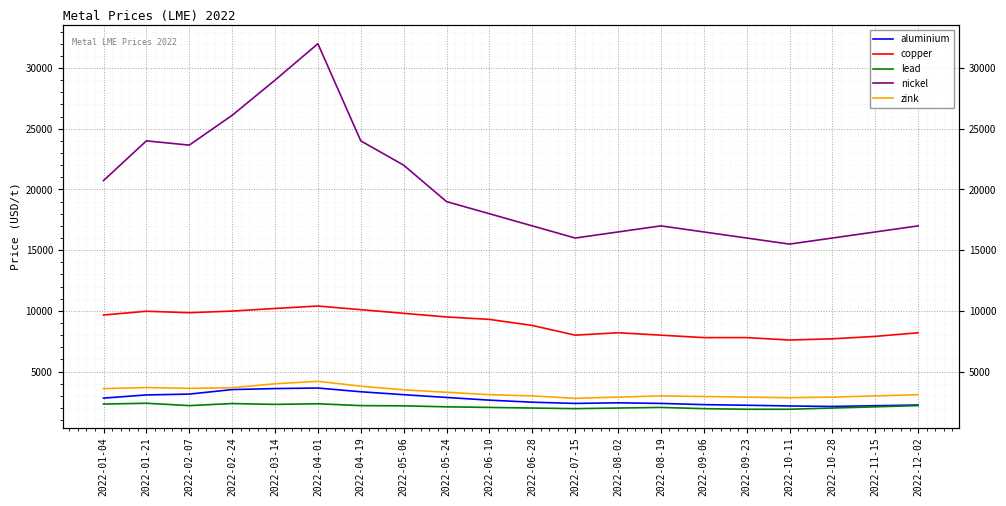

How many values in the lead series are below 2100?

9